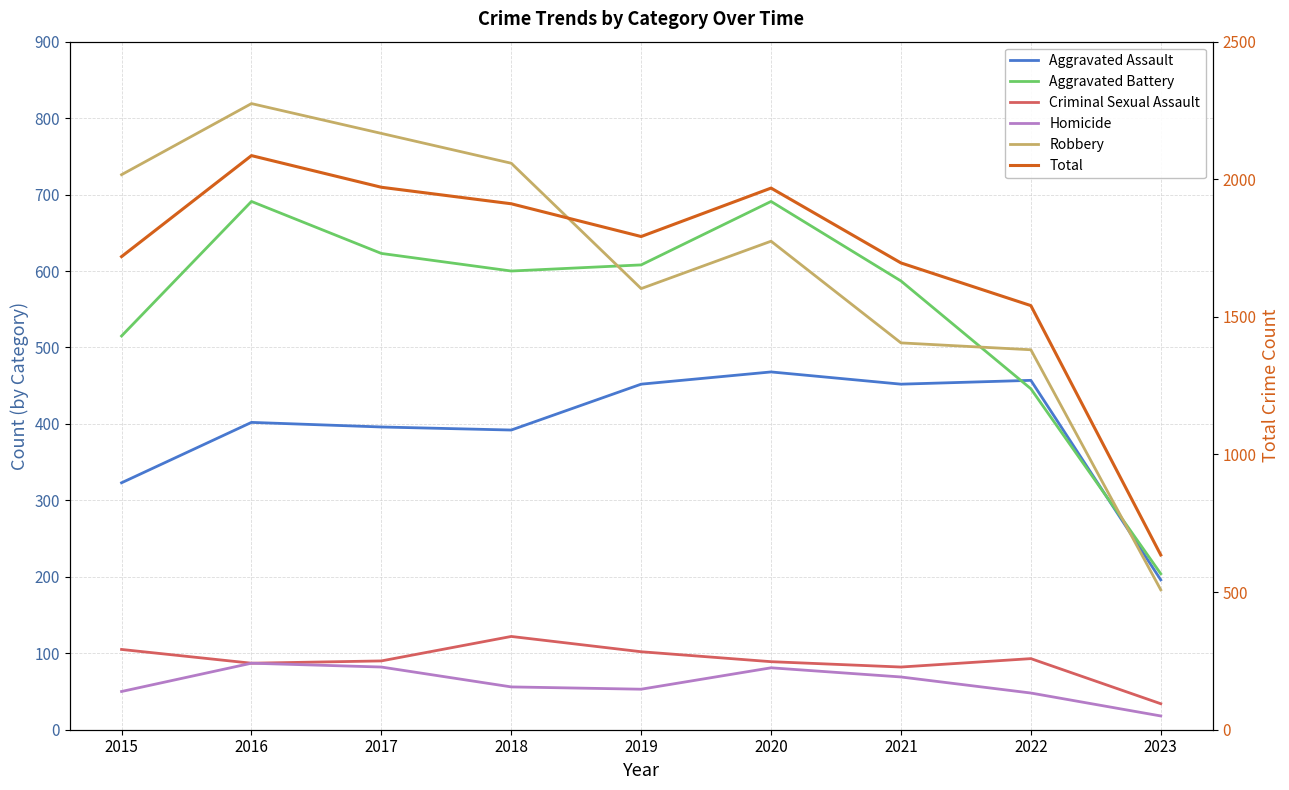

Reading left to right, transcribe all the data shown in this chart.

Aggravated Assault: 323	402	396	392	452	468	452	457	196
Aggravated Battery: 515	691	623	600	608	691	587	446	204
Criminal Sexual Assault: 105	87	90	122	102	89	82	93	34
Homicide: 50	87	82	56	53	81	69	48	18
Robbery: 726	819	780	741	577	639	506	497	183
Total: 1719	2086	1971	1911	1792	1968	1696	1541	635